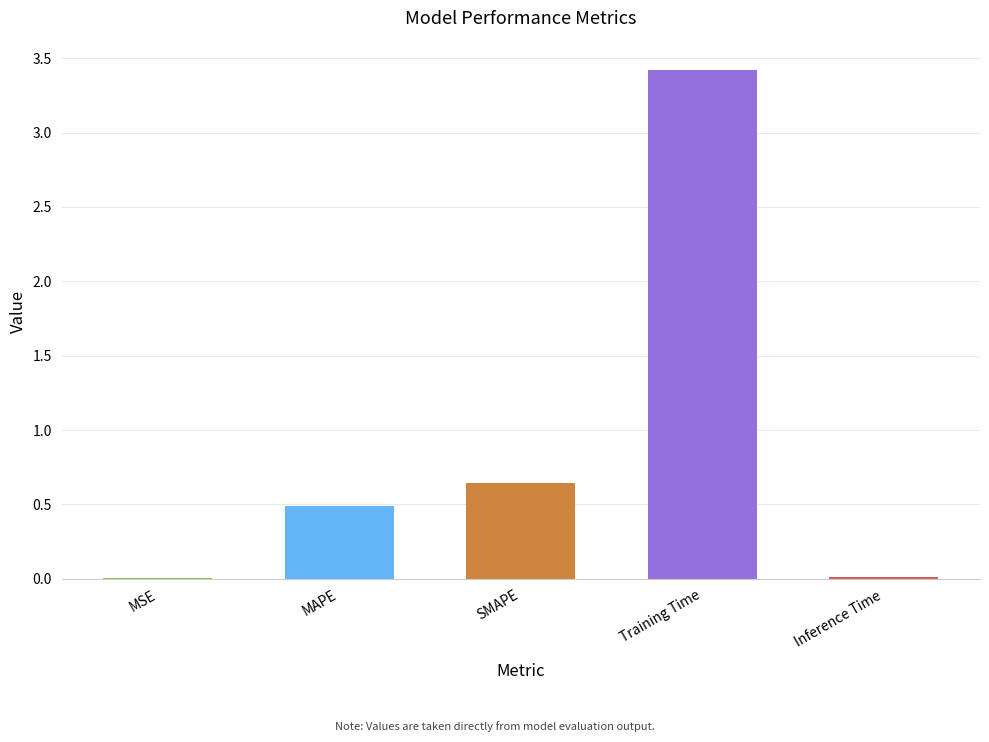

Is it true that the value at MAPE is 0.5?

True